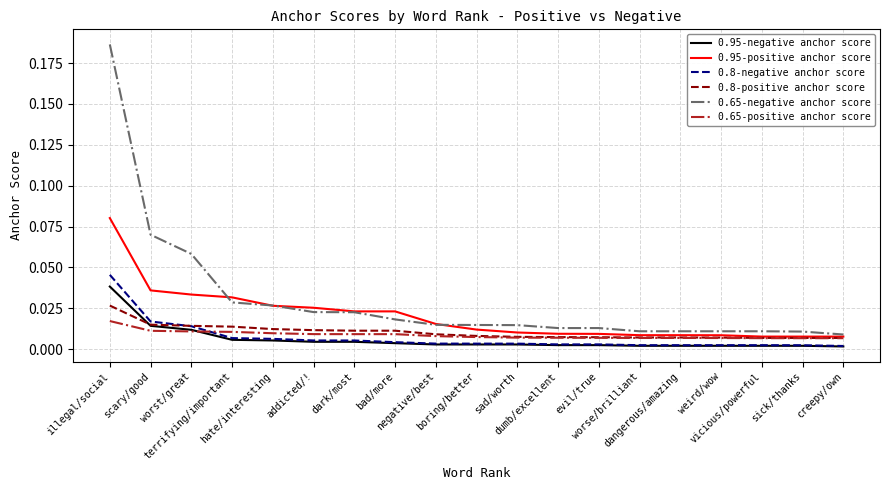

True or false: 0.65-negative anchor score and 0.8-negative anchor score cross at least once.

False